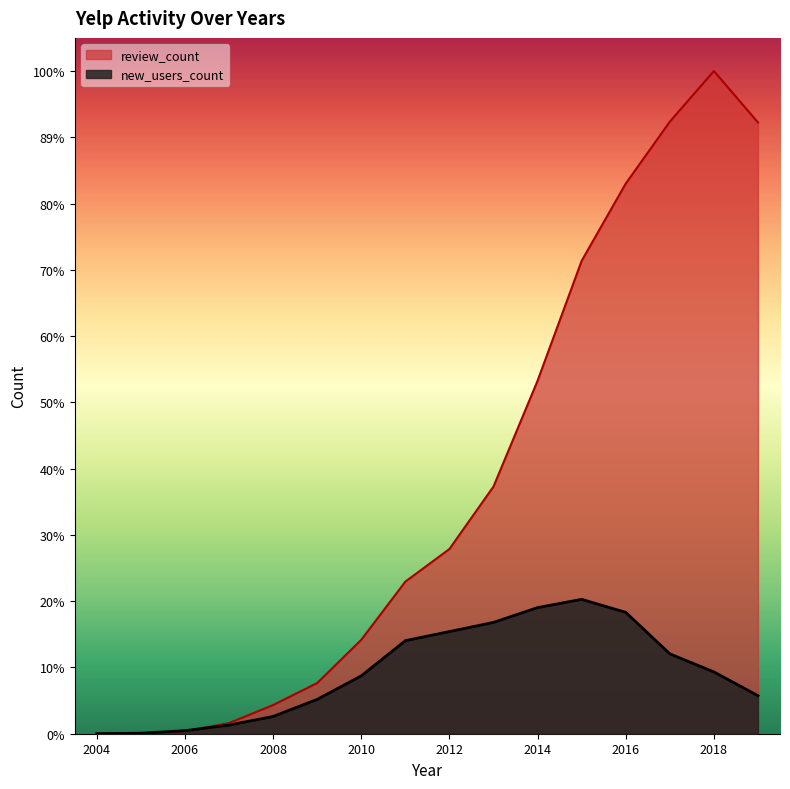

Is the value of review_count at 2012 greater than the value of new_users_count at 2016?

Yes